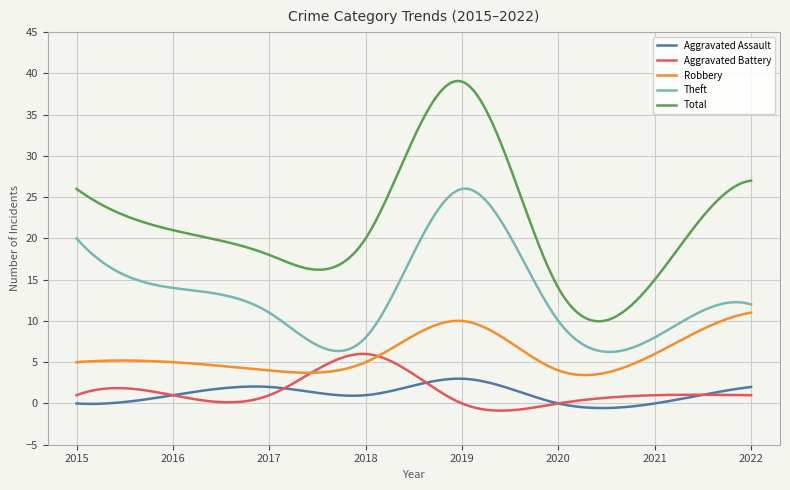

What are all the series names shown in the legend?

Aggravated Assault, Aggravated Battery, Robbery, Theft, Total